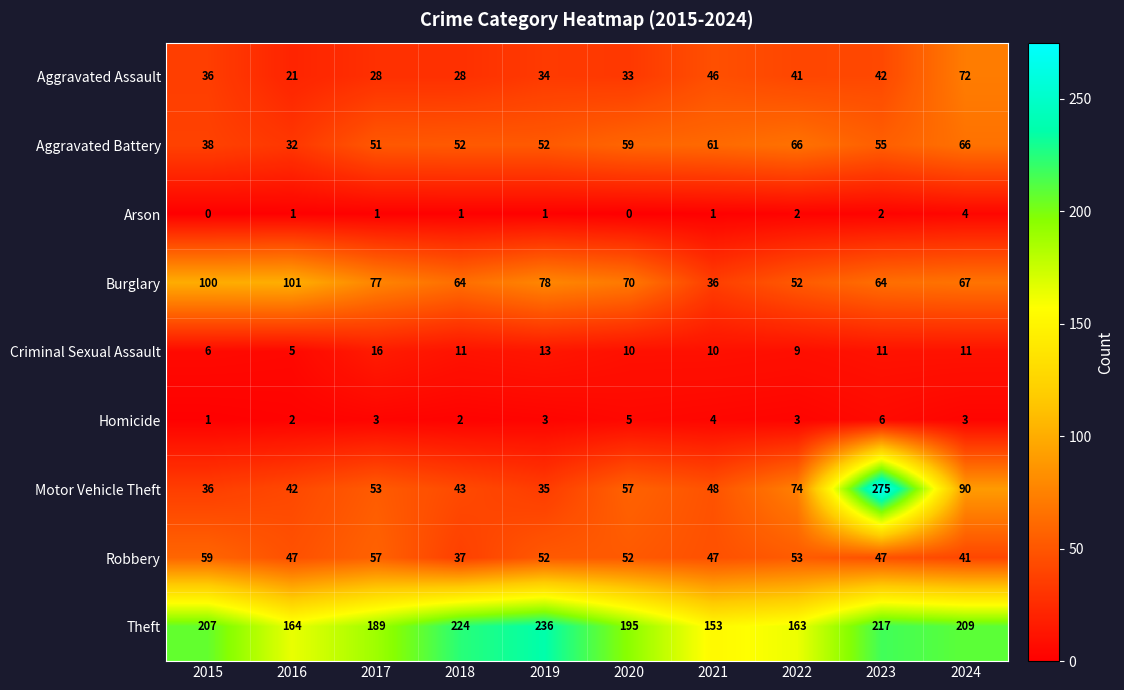

What is the greatest value displayed?

275